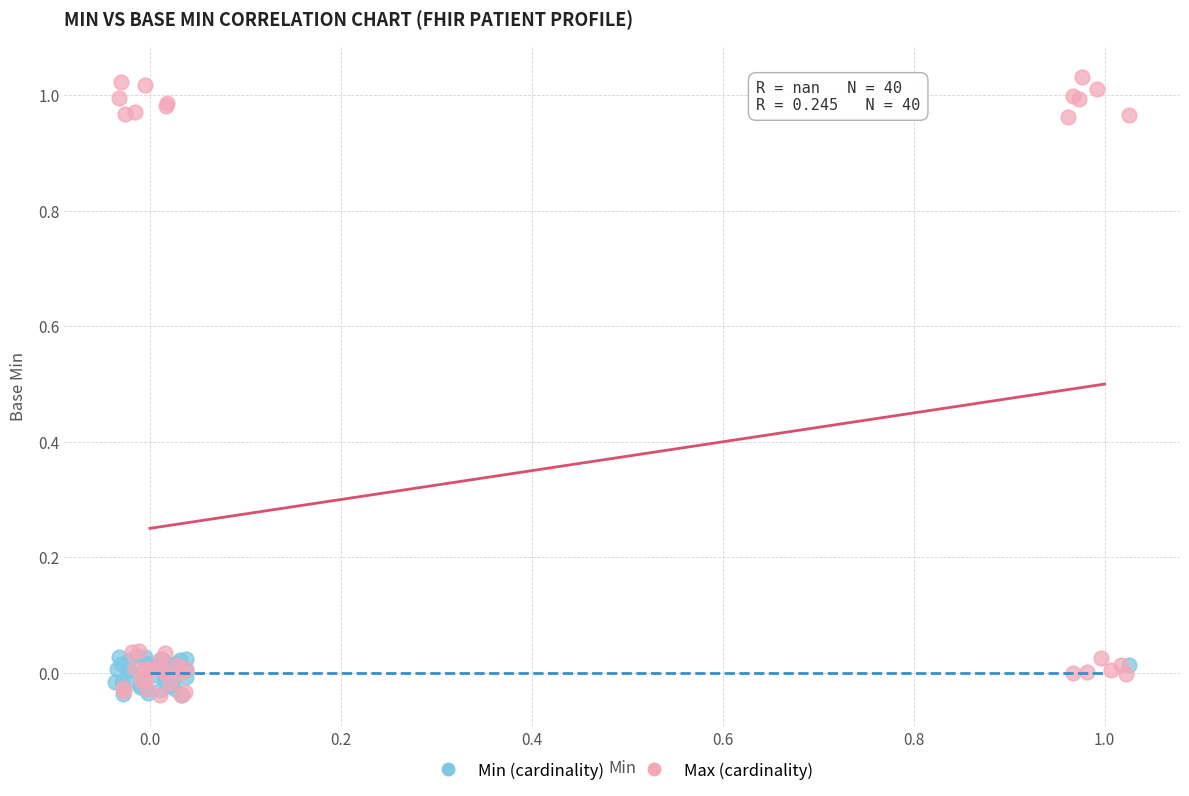

Which series has the largest Y range (max minus min)?

Max (cardinality)